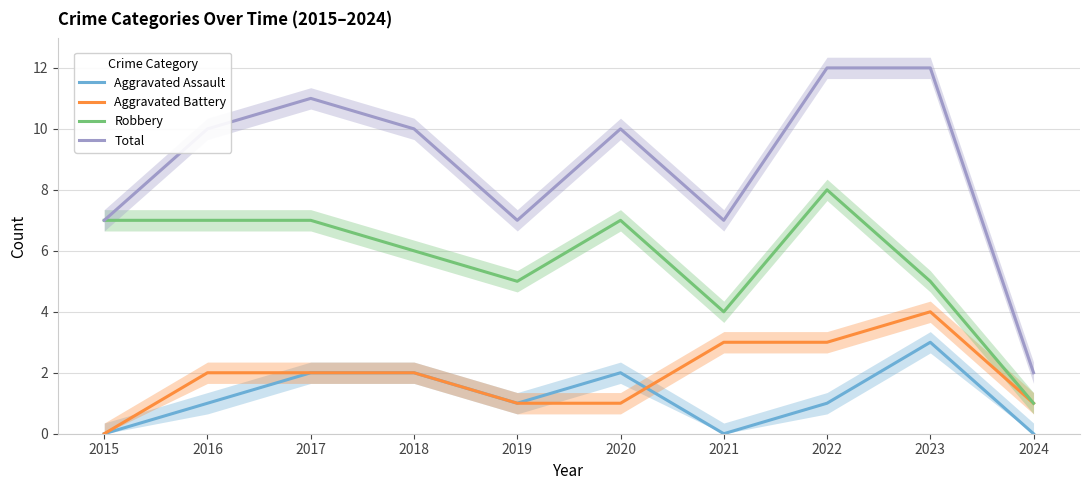

True or false: Total and Aggravated Battery cross at least once.

False